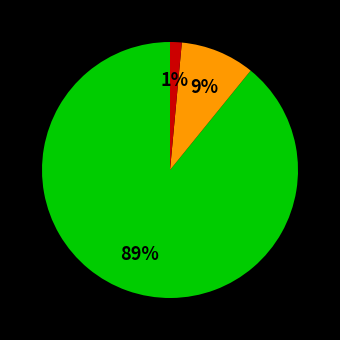

To the nearest percent, what is the average slice percentage?

33%